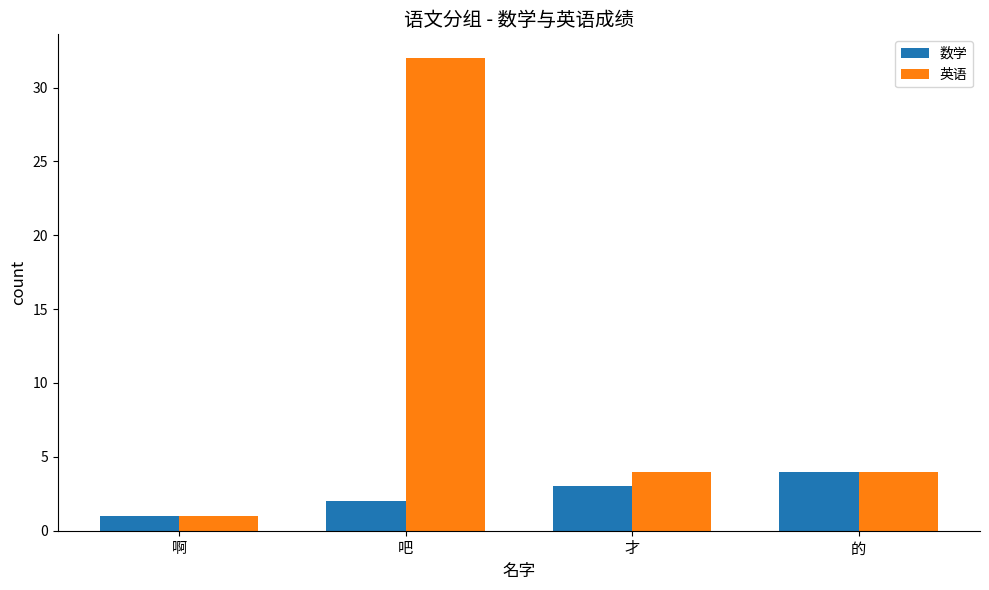

Is the value of 英语 at 才 greater than the value of 数学 at 才?

Yes